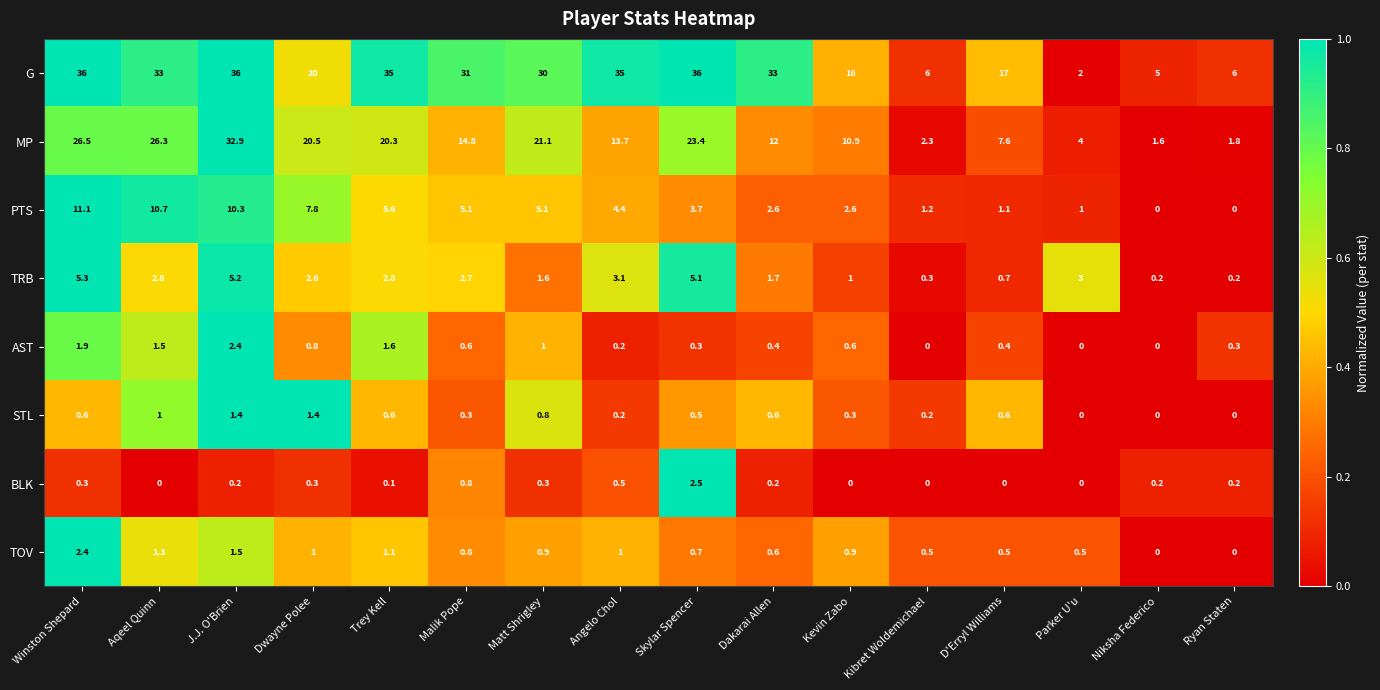

At which category is the sum across all series the highest?

J.J. O'Brien